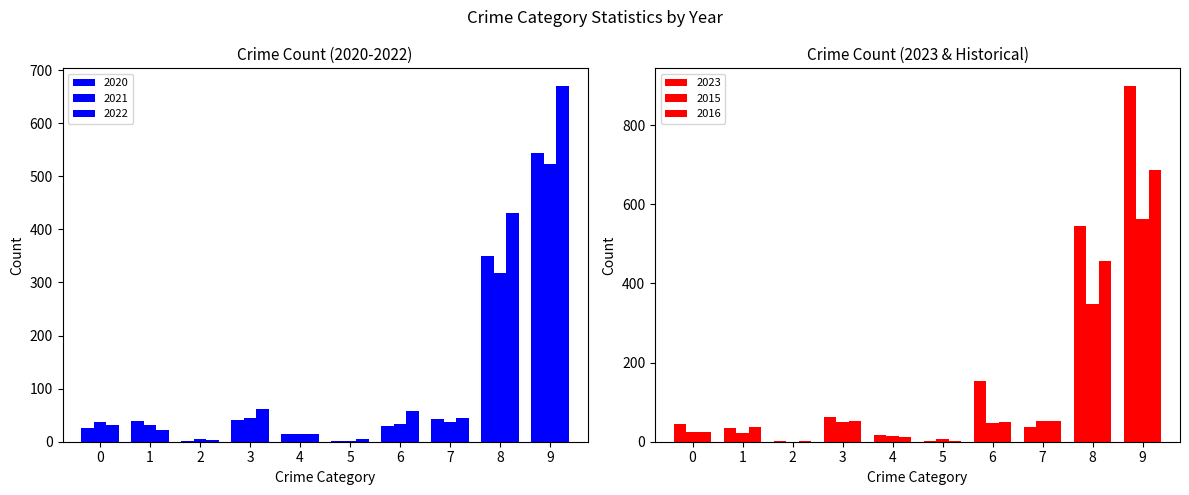

Which series has the largest range (max minus min)?

2023